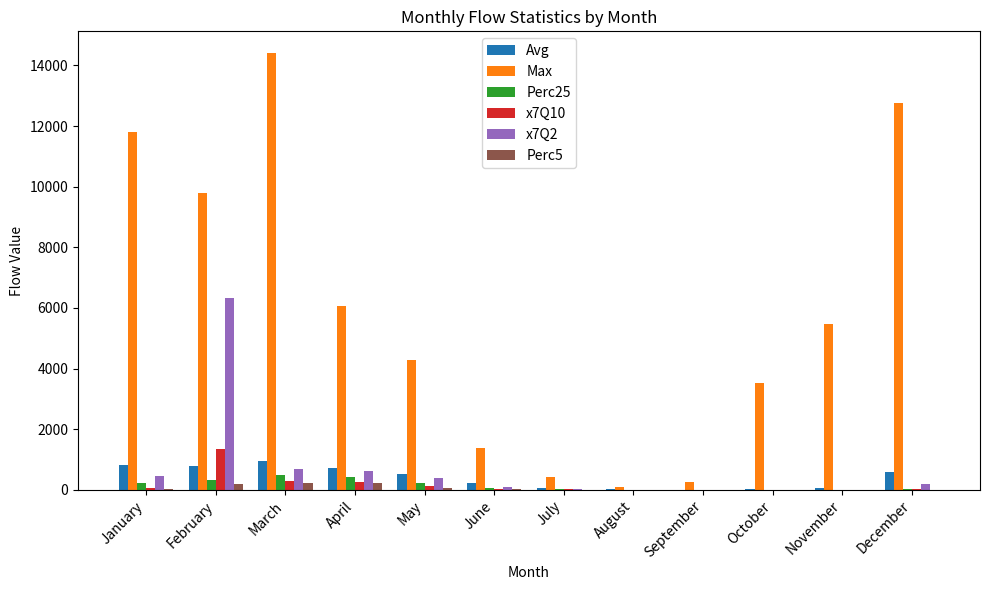

What is the highest value of the x7Q2 series?

6315.9